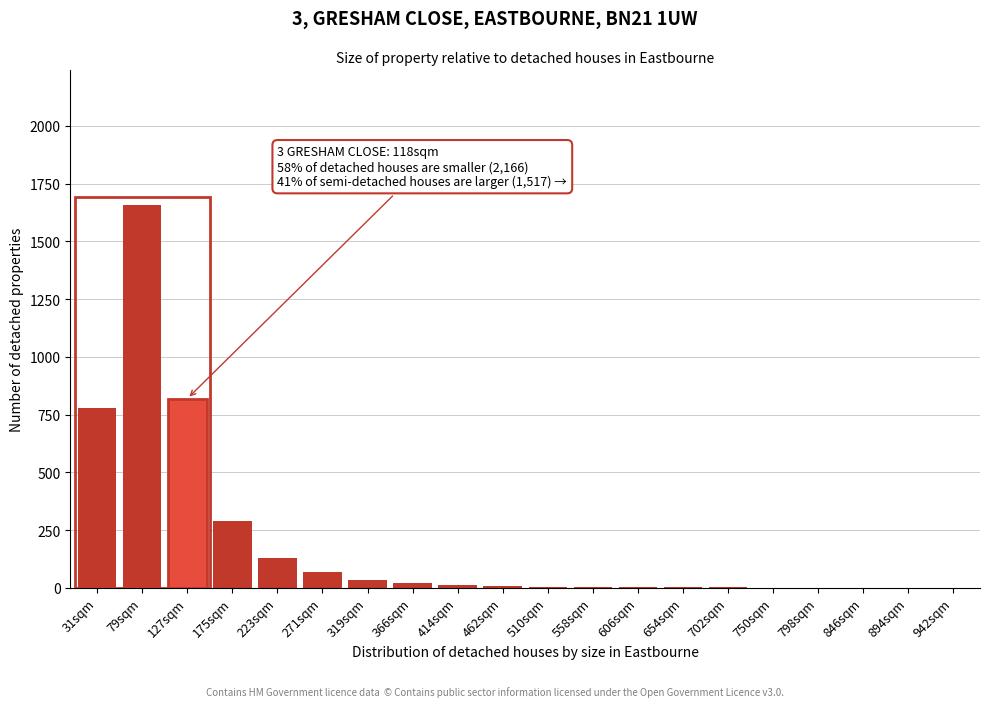

The chart shows a value of 1 at 942sqm. True or false?

True